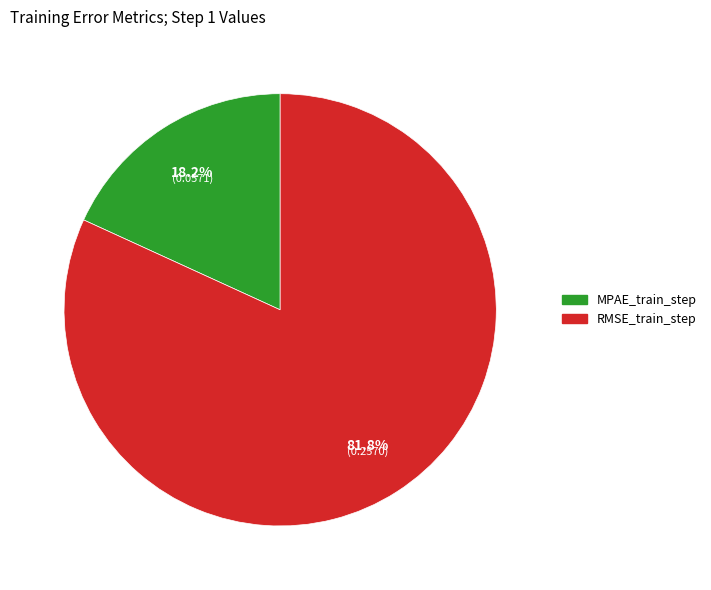

Combined, what portion of the pie is MPAE_train_step and RMSE_train_step?

100.0%